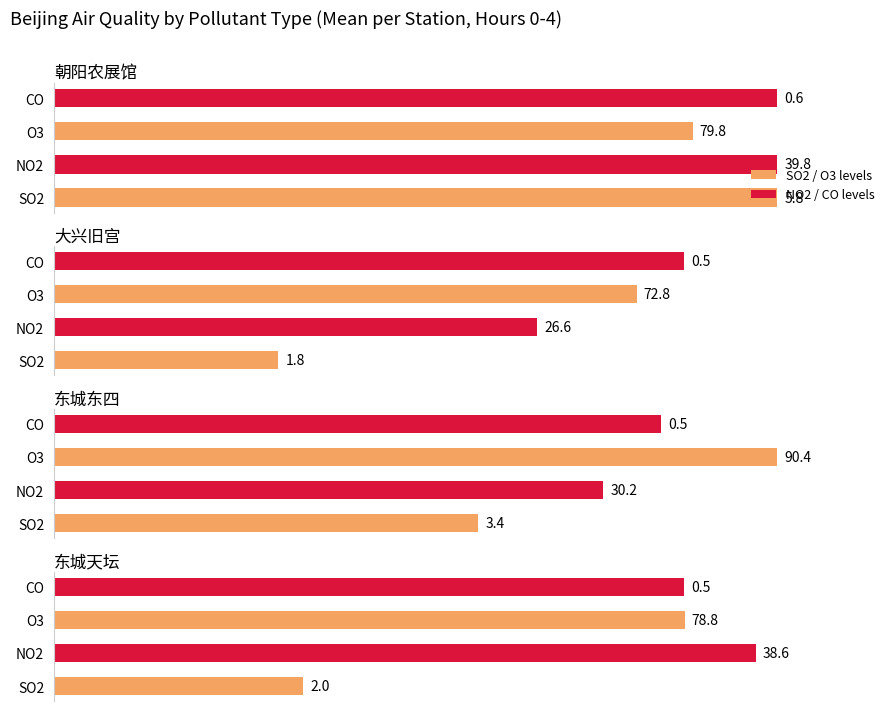

True or false: 东城东四 has a value of 27.6 at 3.

False